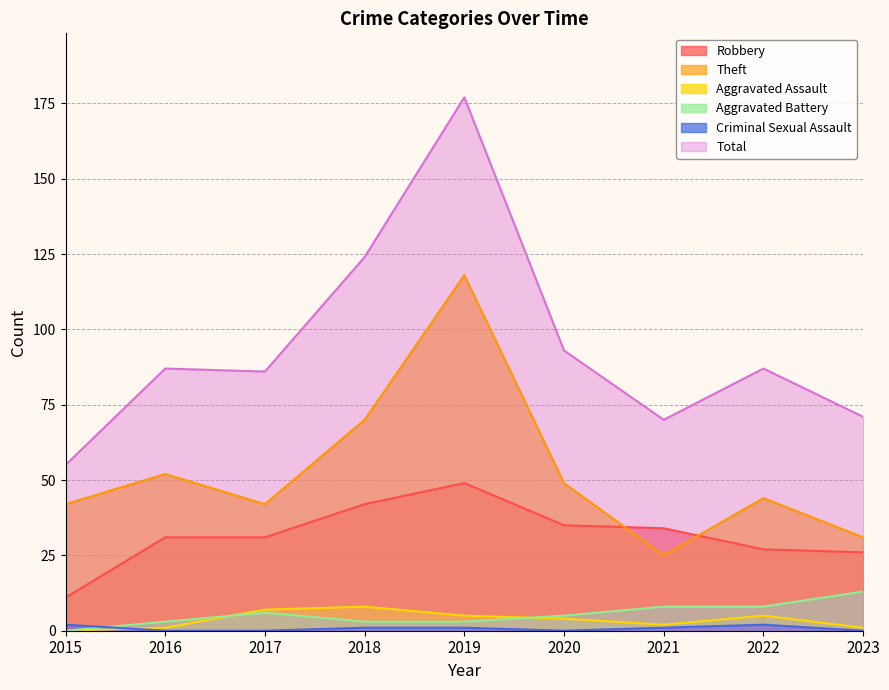

How many lines are shown in the chart?

6